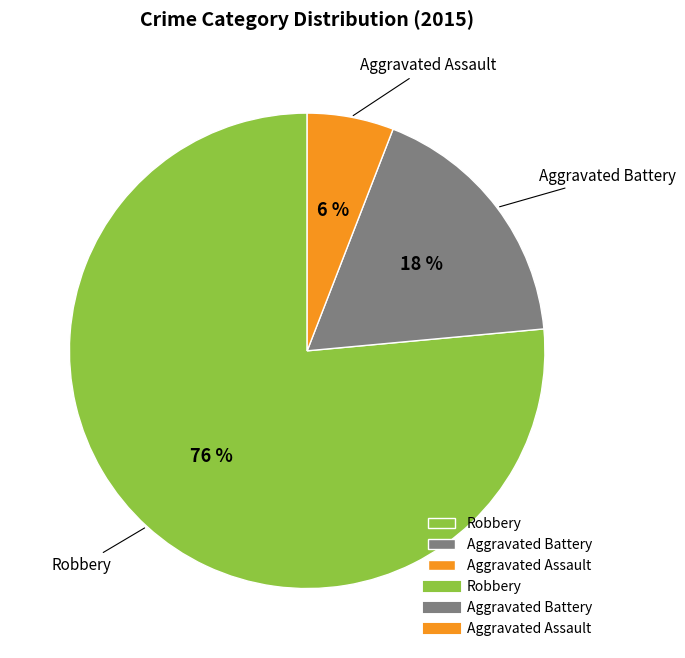

Do Aggravated Assault and Robbery together represent more than half of the pie?

Yes